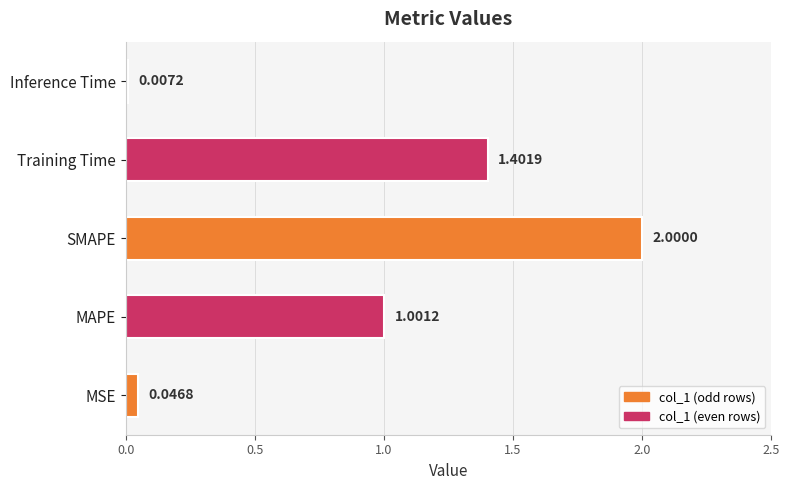

Where is the data nearest to the value 1?

MAPE